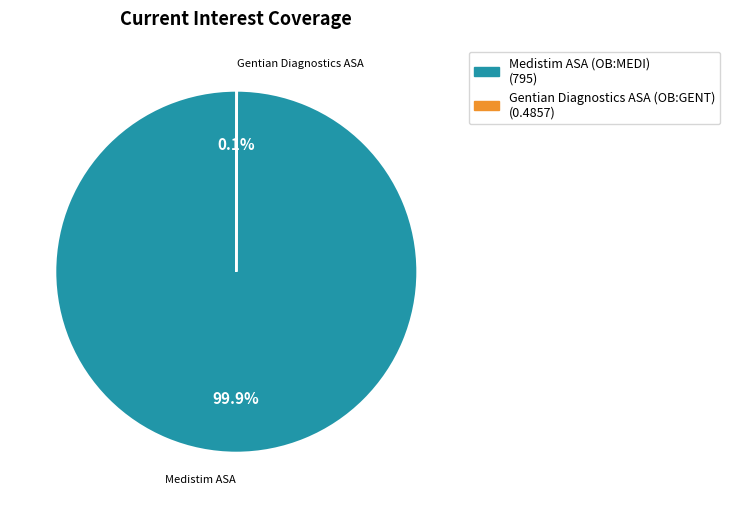

What is the largest slice in the pie chart?

Medistim ASA (OB:MEDI)